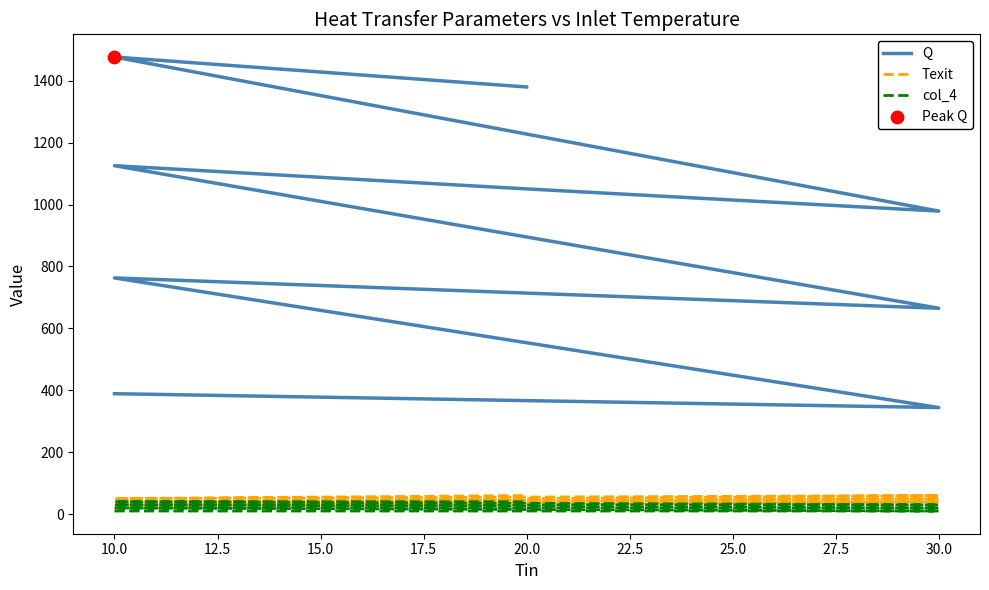

At how many categories does at least one series exceed 597?

8